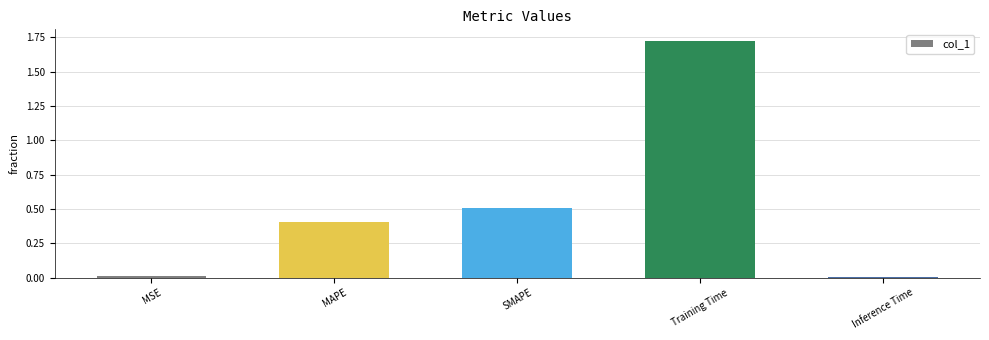

Between MSE and SMAPE, which is larger?

SMAPE